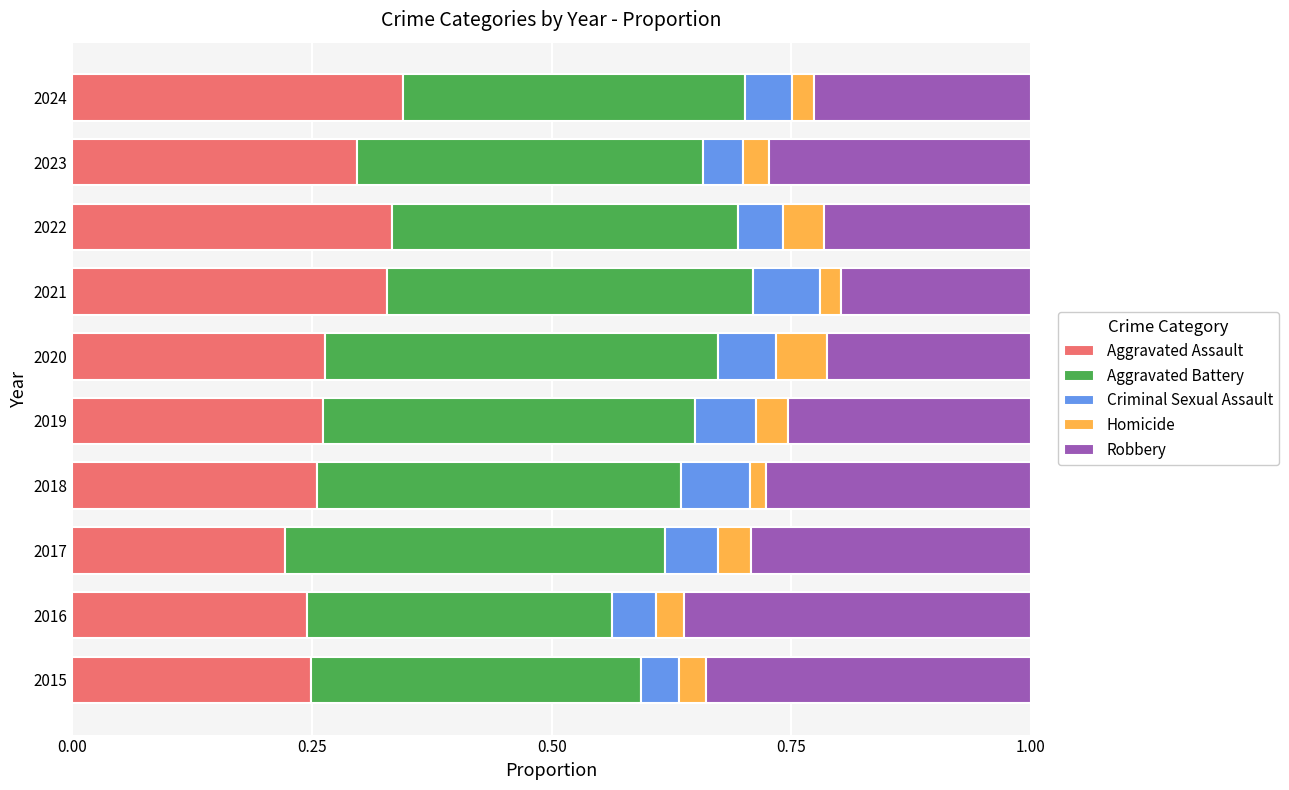

Is it true that Aggravated Assault equals 0.2 at 2016?

True